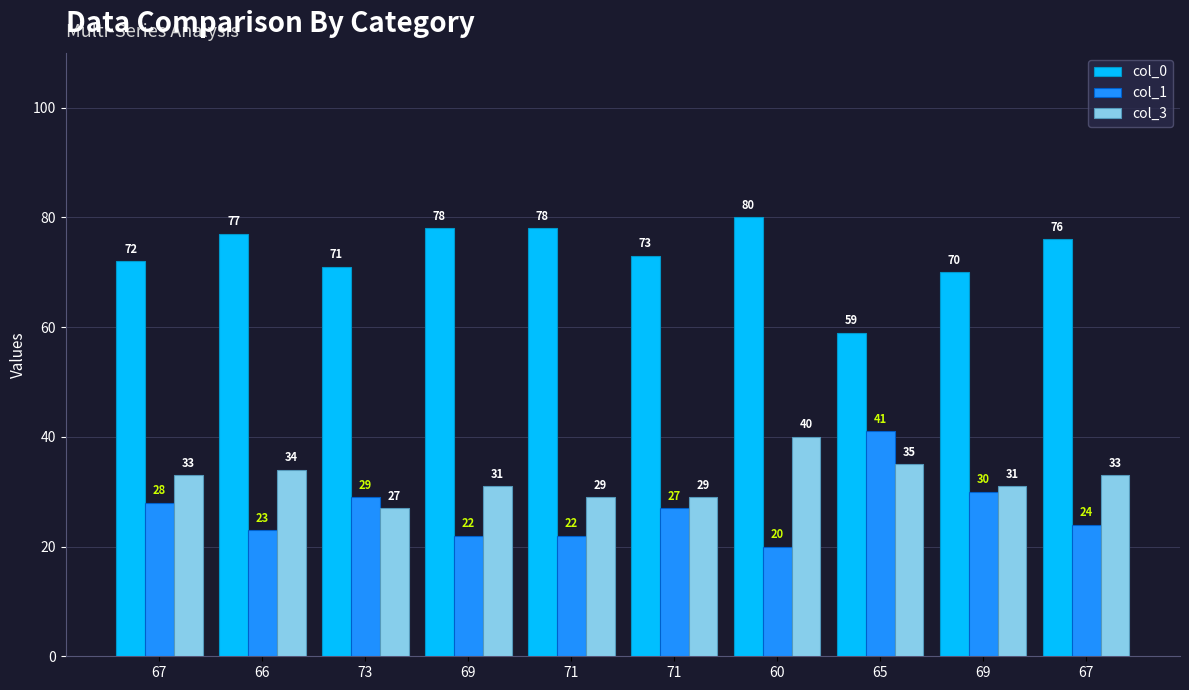

The col_0 series shows 109 at 67. True or false?

False